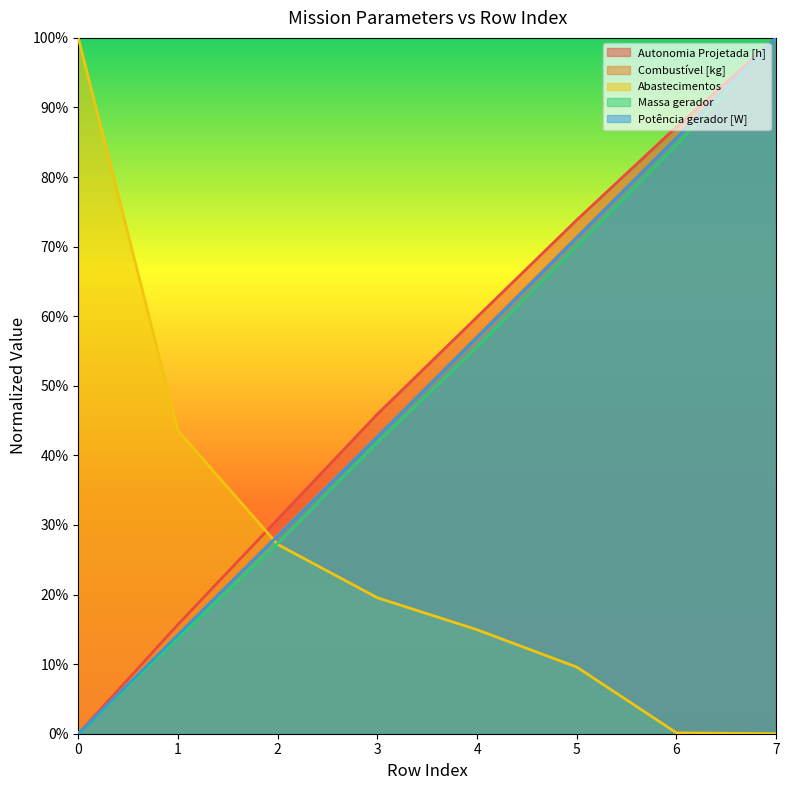

Rank the categories by Potência gerador [W] value from lowest to highest.

0, 1, 2, 3, 4, 5, 6, 7